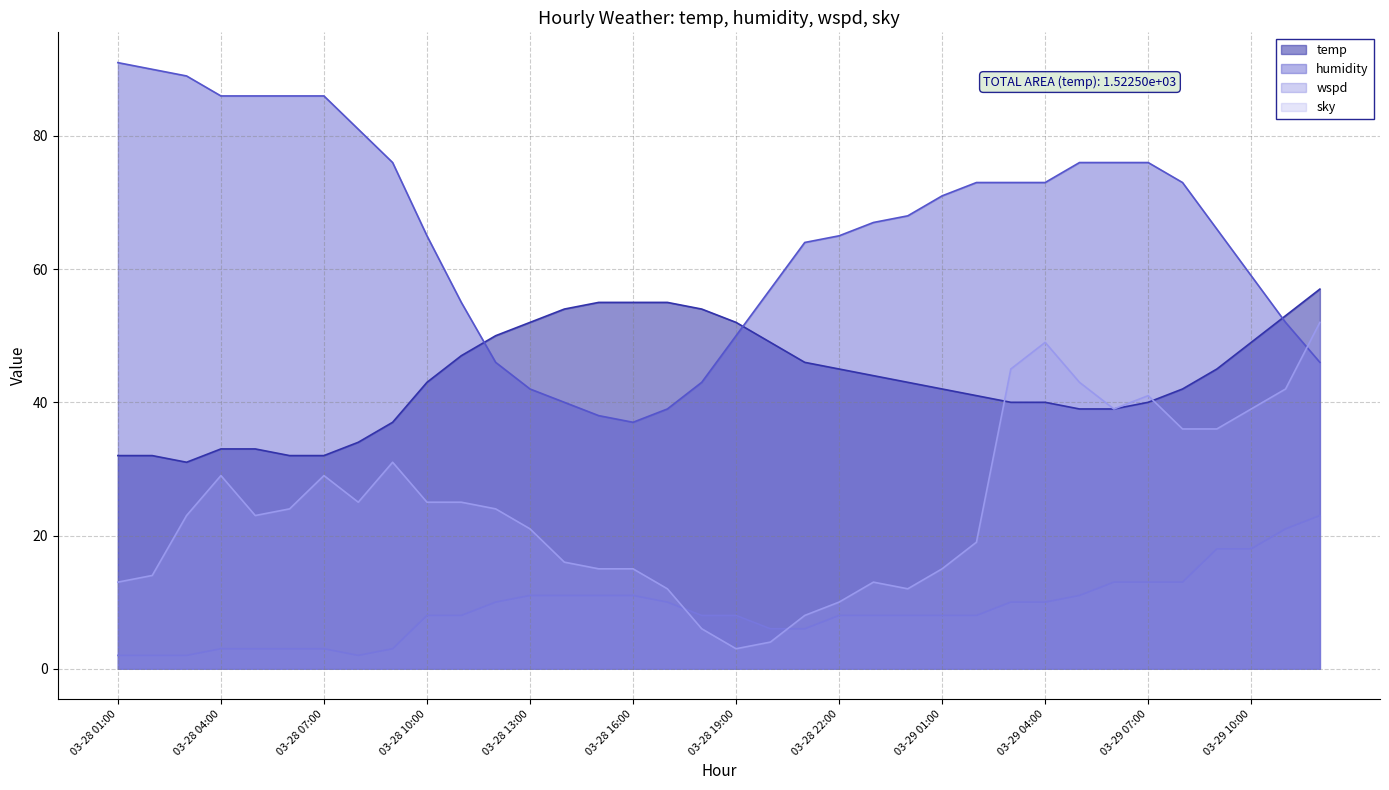

Where is the first local maximum for sky?

03-28 04:00